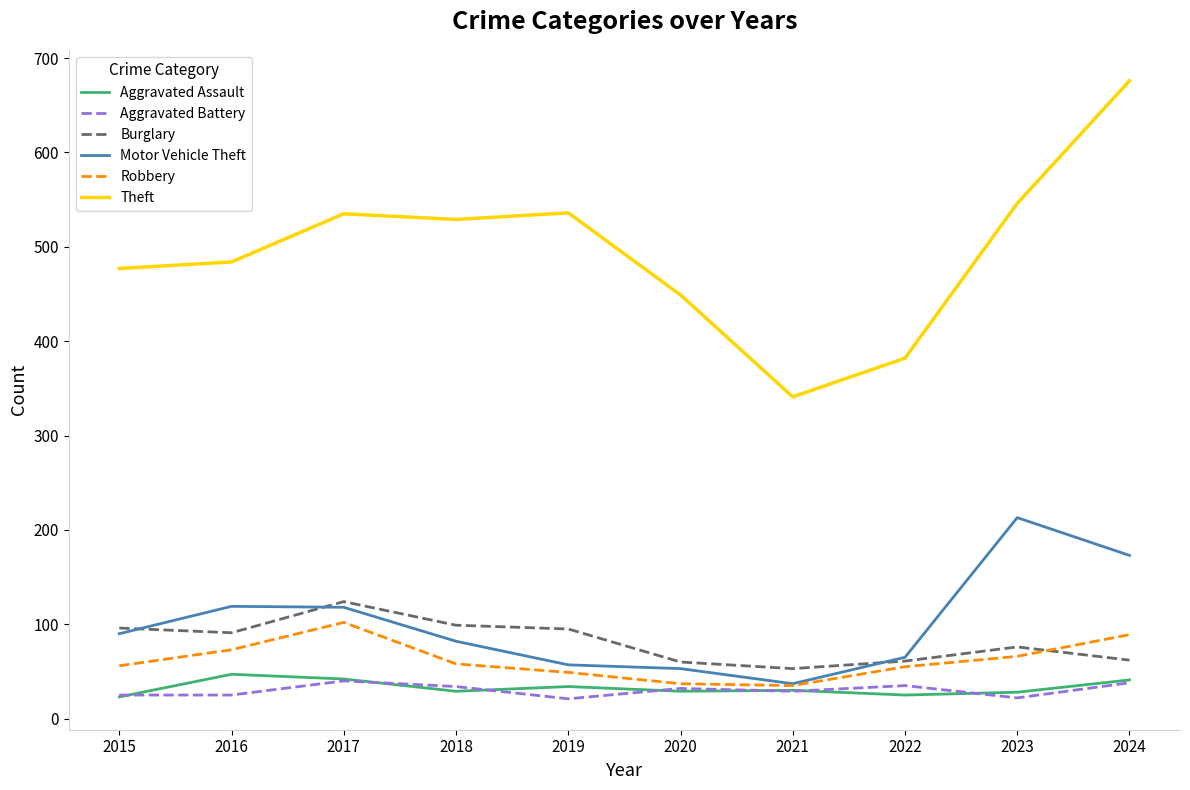

At how many categories does at least one series exceed 557?

1